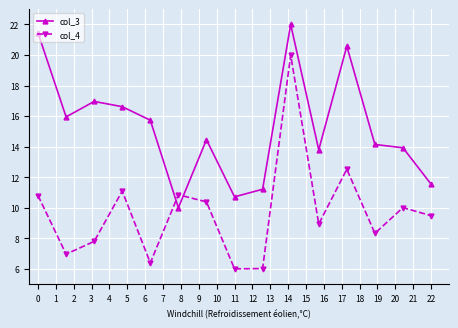

Which series has the widest spread of values?

col_4